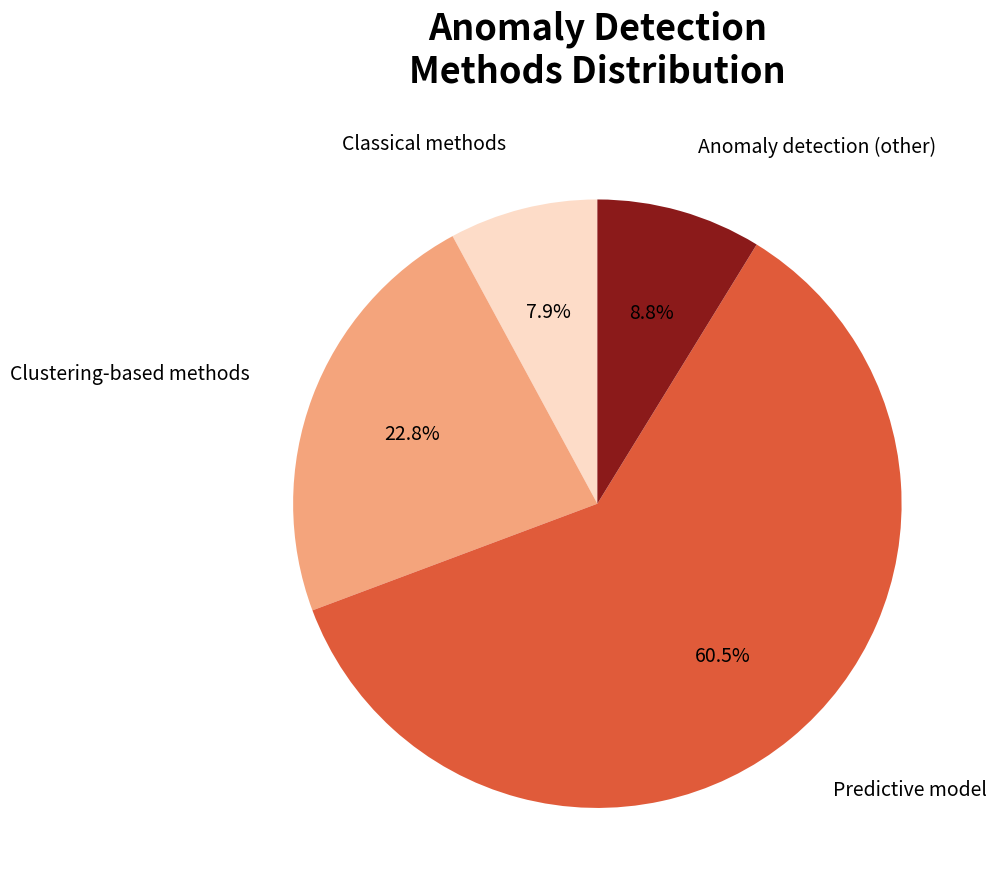

What percentage is the Classical methods slice, to the nearest percent?

8%